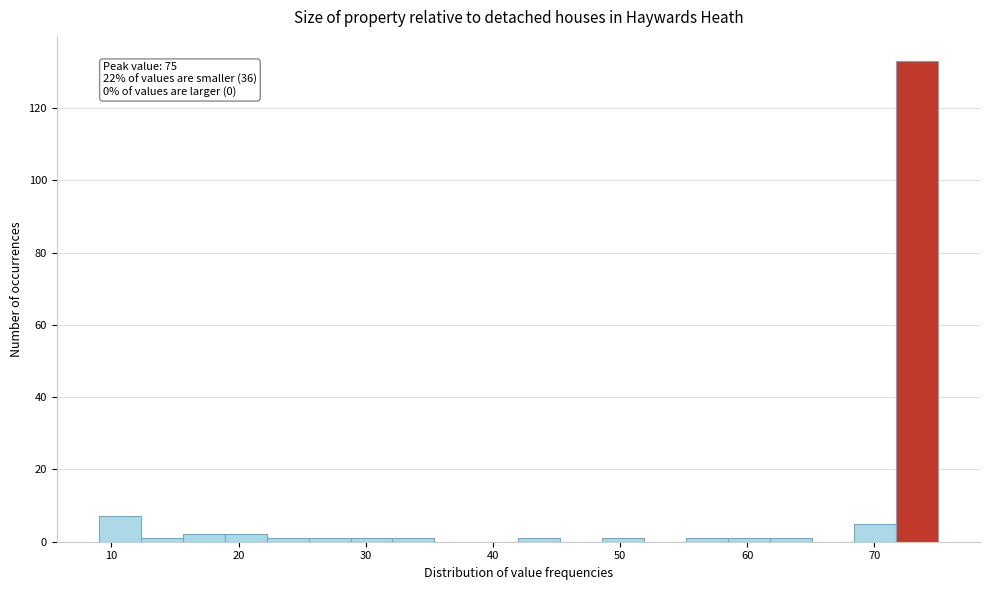

Around what value on the x-axis is the tallest bar? Give the approximate position of its centre, as read against the axis.

73